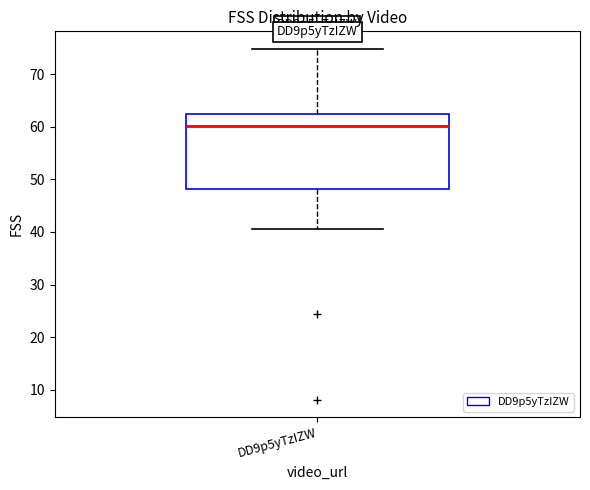

Transcribe this box plot: give where the median line is, the range the box spans, and where the two whiskers end, as read against the y-axis. The values are not printed on the chart, so give them approximately, as read against the axis.

median 60, box 48 to 62, whiskers 41 to 75